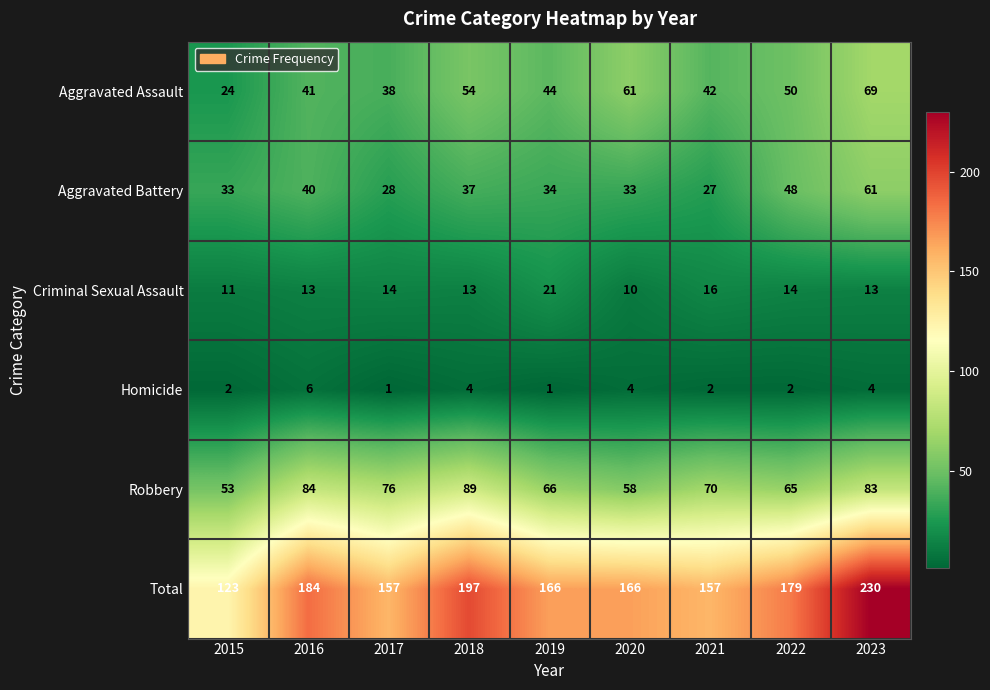

Rank the series by their maximum value, from highest to lowest.

Total, Robbery, Aggravated Assault, Aggravated Battery, Criminal Sexual Assault, Homicide